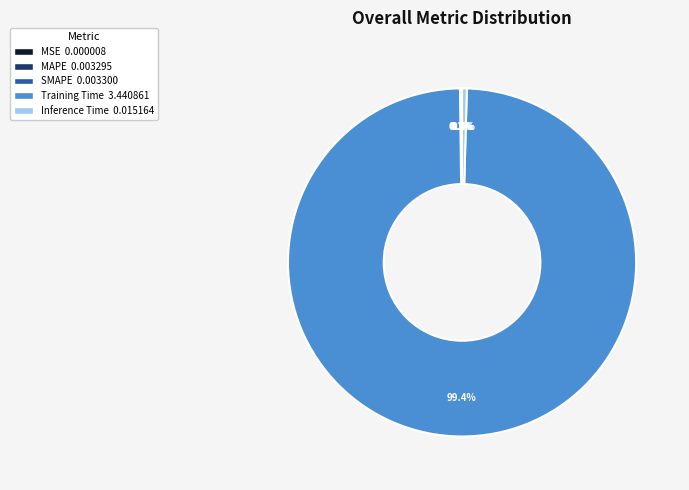

To the nearest percent, what is the average slice percentage?

20%